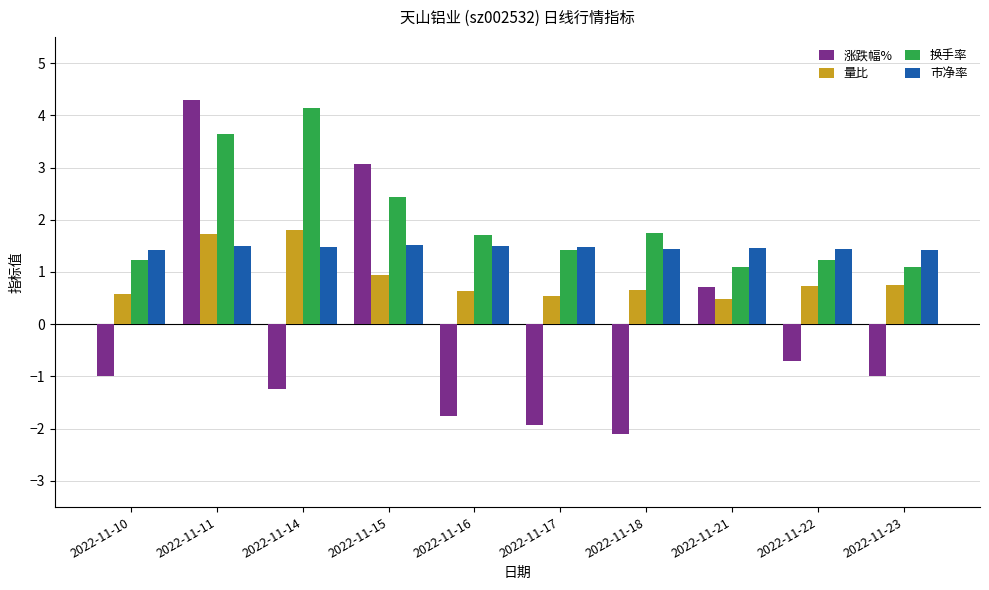

What is the difference between the highest and lowest values at 2022-11-11?

2.8